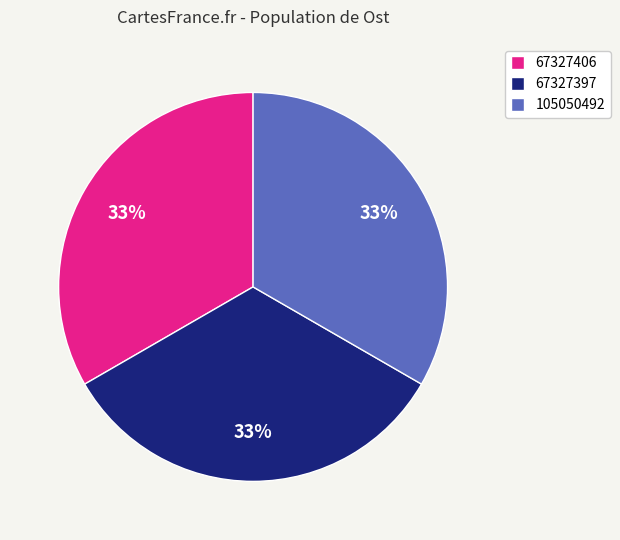

True or false: 67327397 accounts for 33% of the total.

True